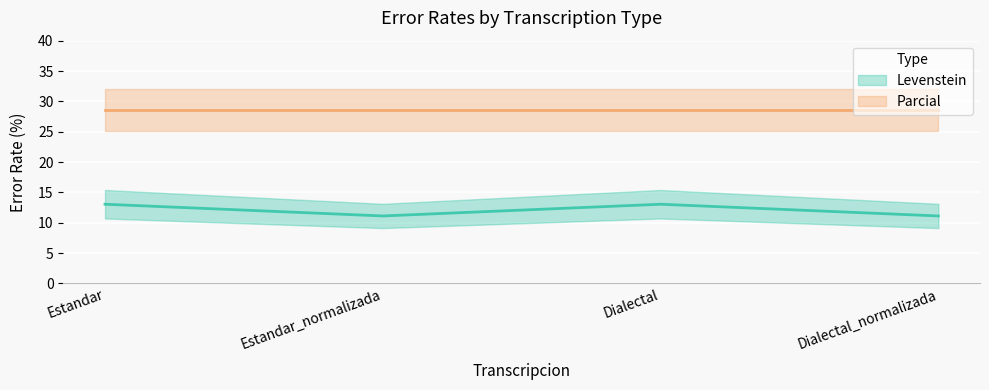

List the labels in order of value, largest first.

Estandar, Dialectal, Estandar_normalizada, Dialectal_normalizada